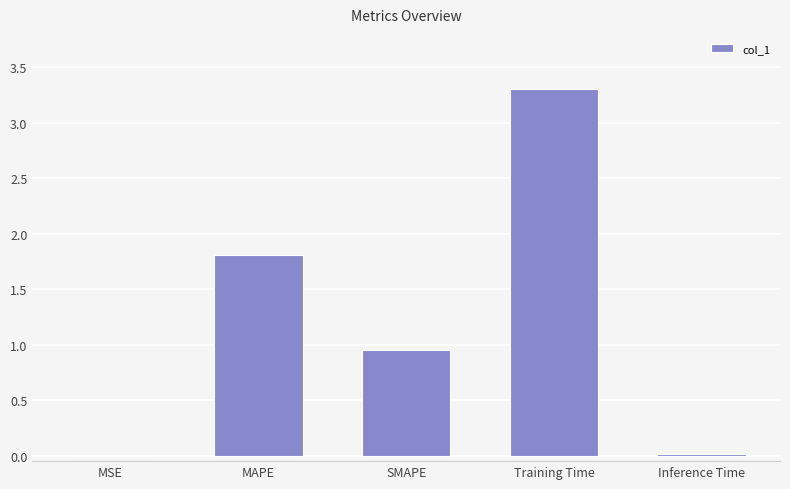

Which label corresponds to the largest value in the chart?

Training Time